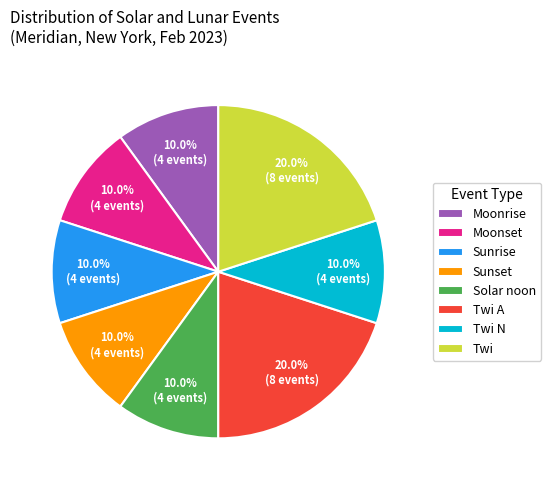

Approximately how many times larger is the value at Twi N compared to Moonset?

1.0